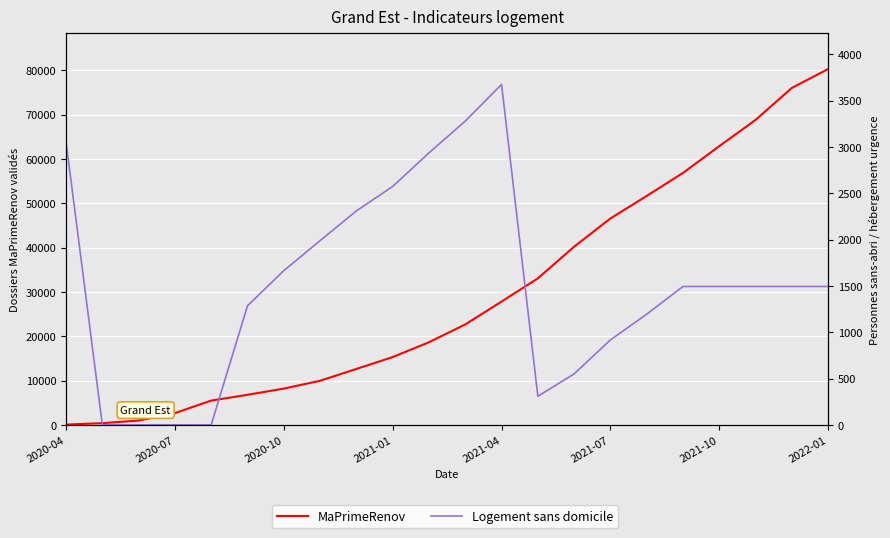

What is the difference between the maximum and second lowest values in the MaPrimeRenov series?

79936